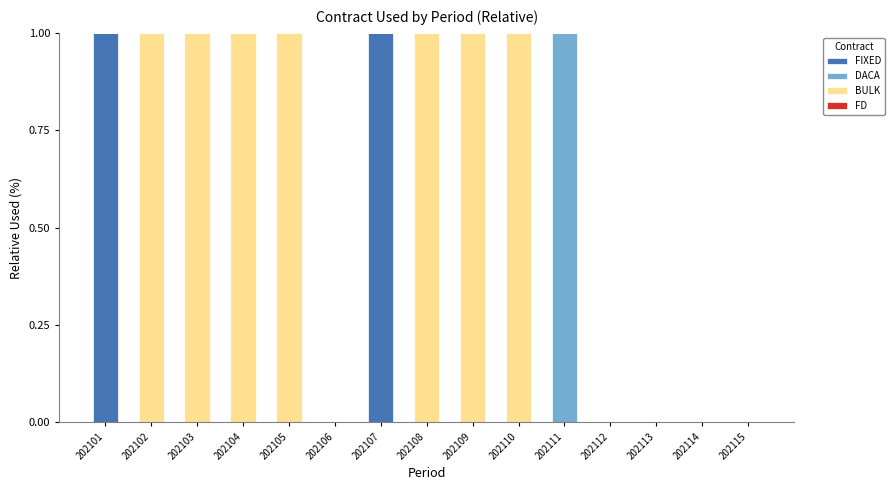

The value of FIXED at 202115 is 1. True or false?

False